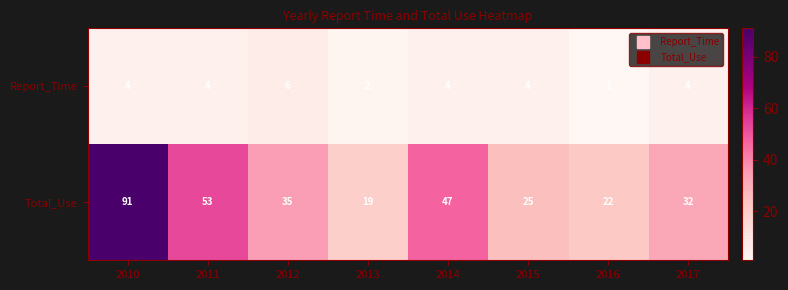

How many Report_Time values are between 4 and 5?

5